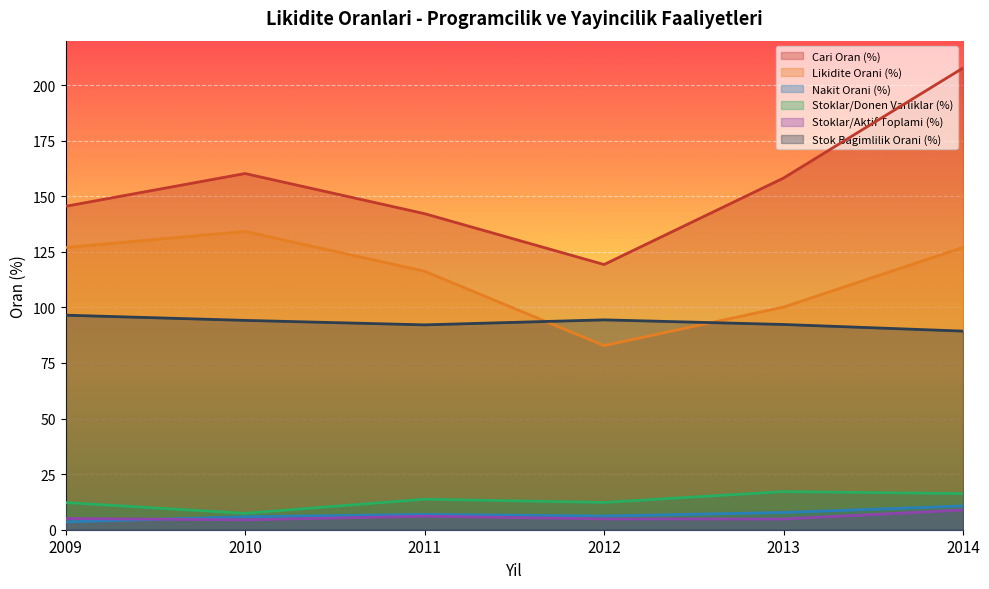

How many lines are shown in the chart?

6